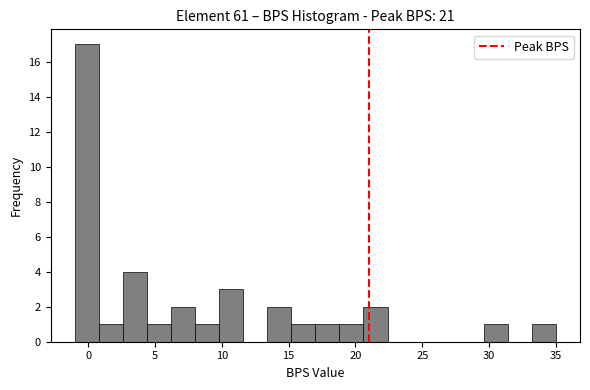

Around what value on the x-axis is the tallest bar? Give the approximate position of its centre, as read against the axis.

0.0